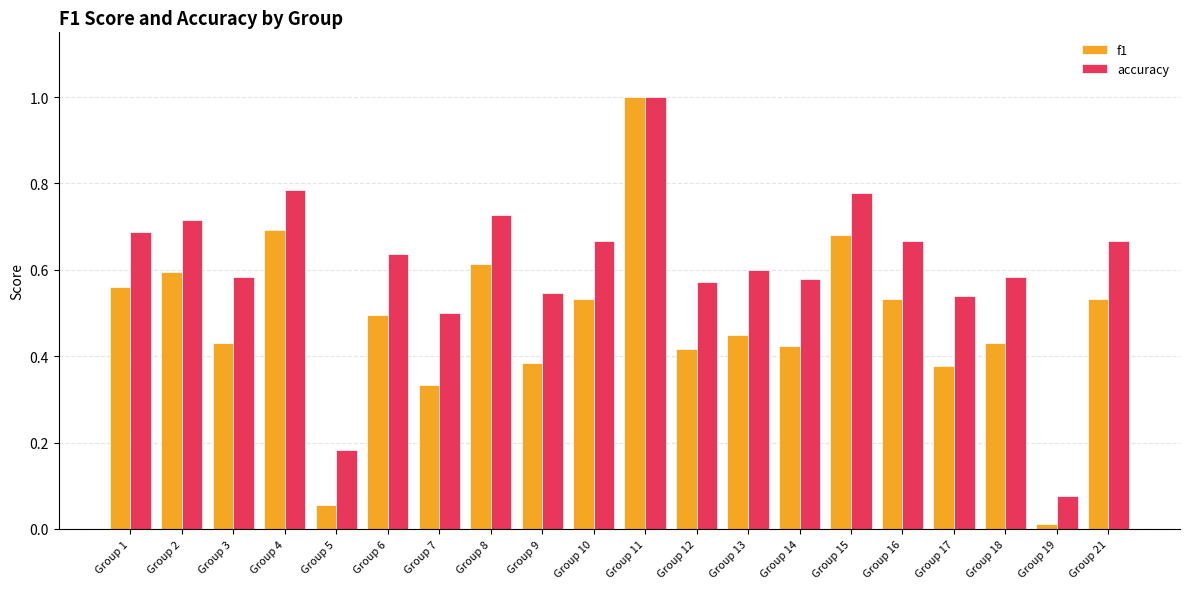

True or false: accuracy has a value of 0.6 at Group 12.

True